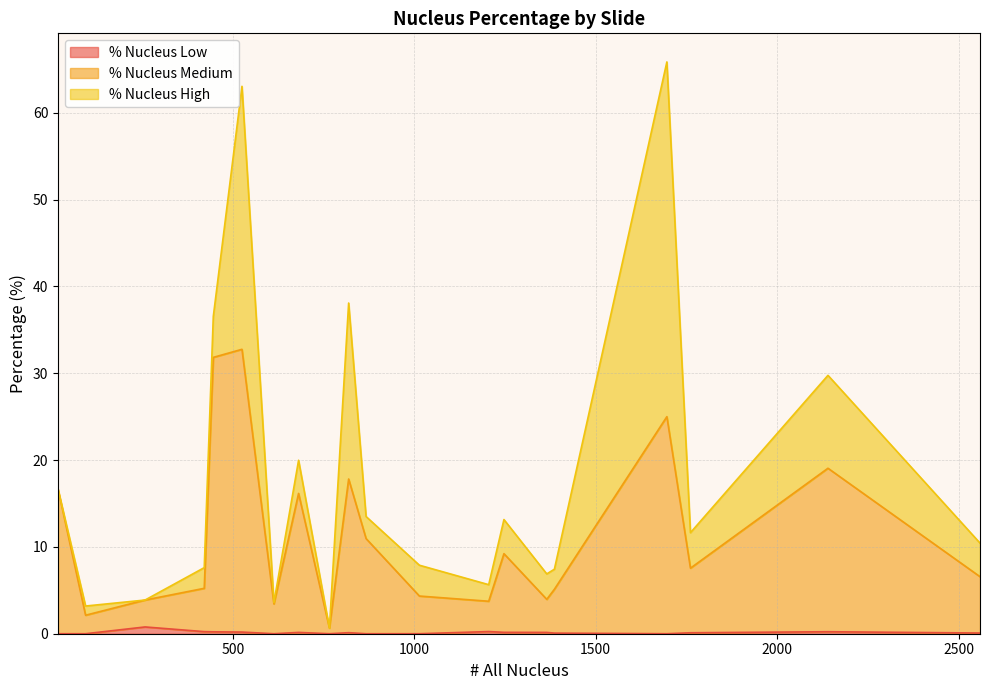

List the series in order of their peak value, highest first.

% Nucleus High, % Nucleus Medium, % Nucleus Low